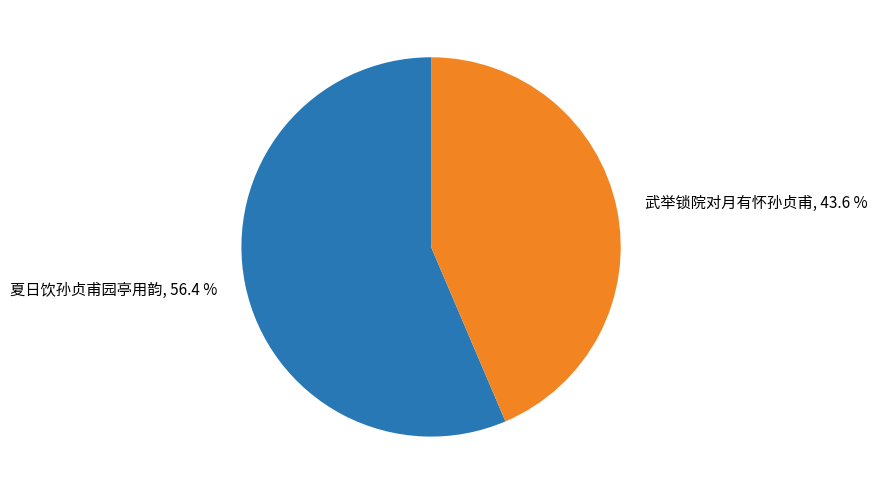

What percentage do 武举锁院对月有怀孙贞甫 and 夏日饮孙贞甫园亭用韵 together represent?

100.0%